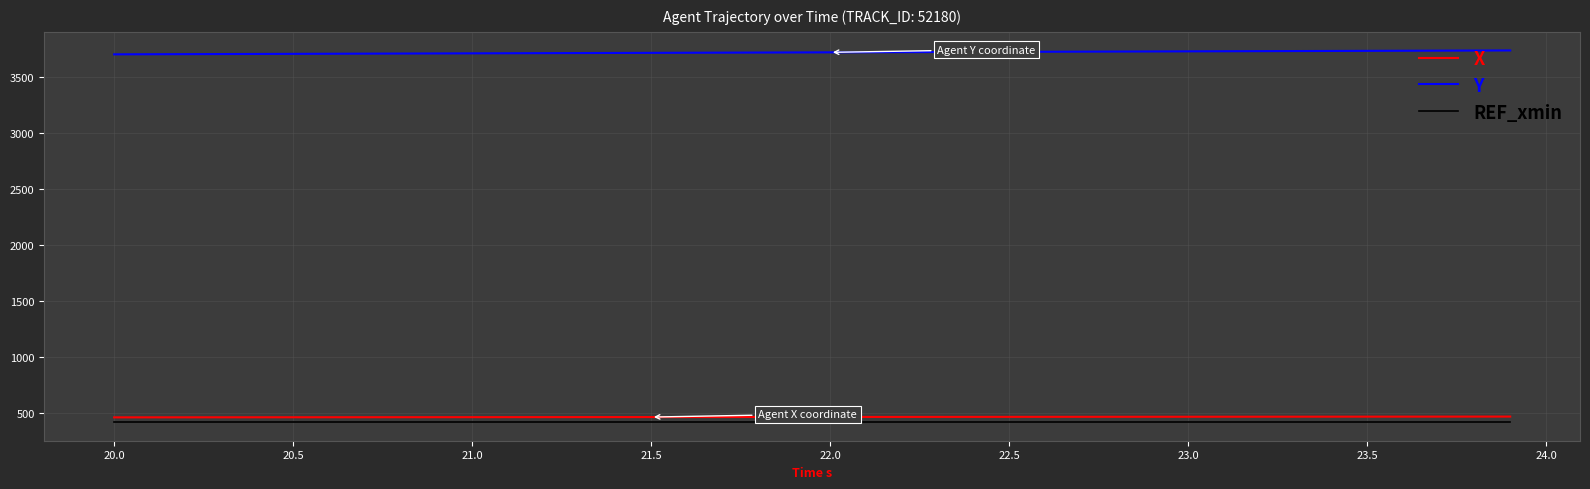

What is the minimum value shown in the chart?

422.8